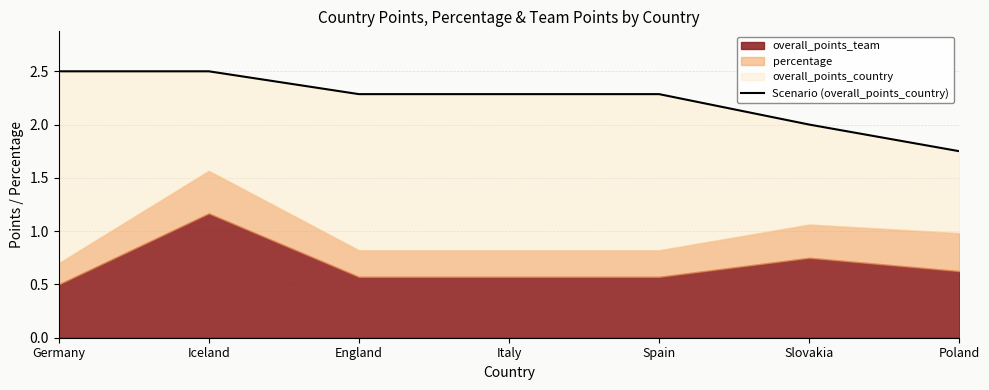

The value at Germany is 0.7. True or false?

False